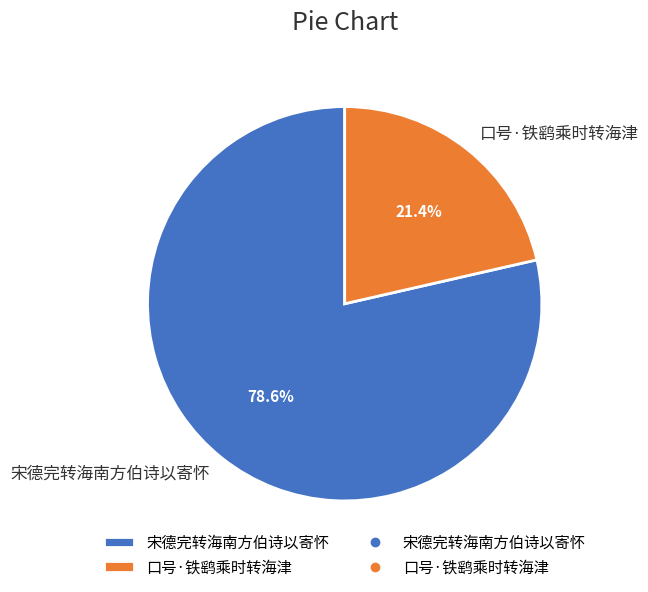

To the nearest percent, what percentage of the pie is 宋德完转海南方伯诗以寄怀?

79%